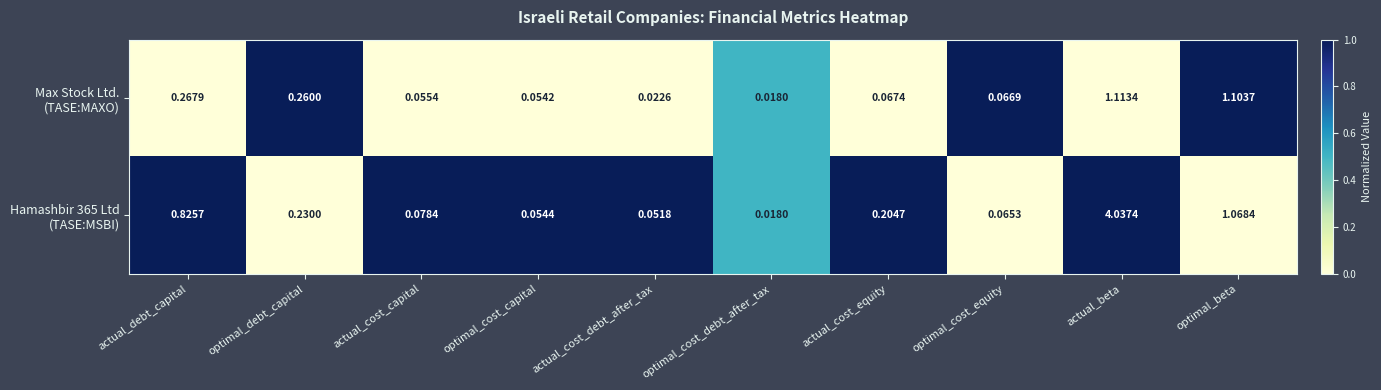

Which label corresponds to the largest value in the chart?

actual_beta